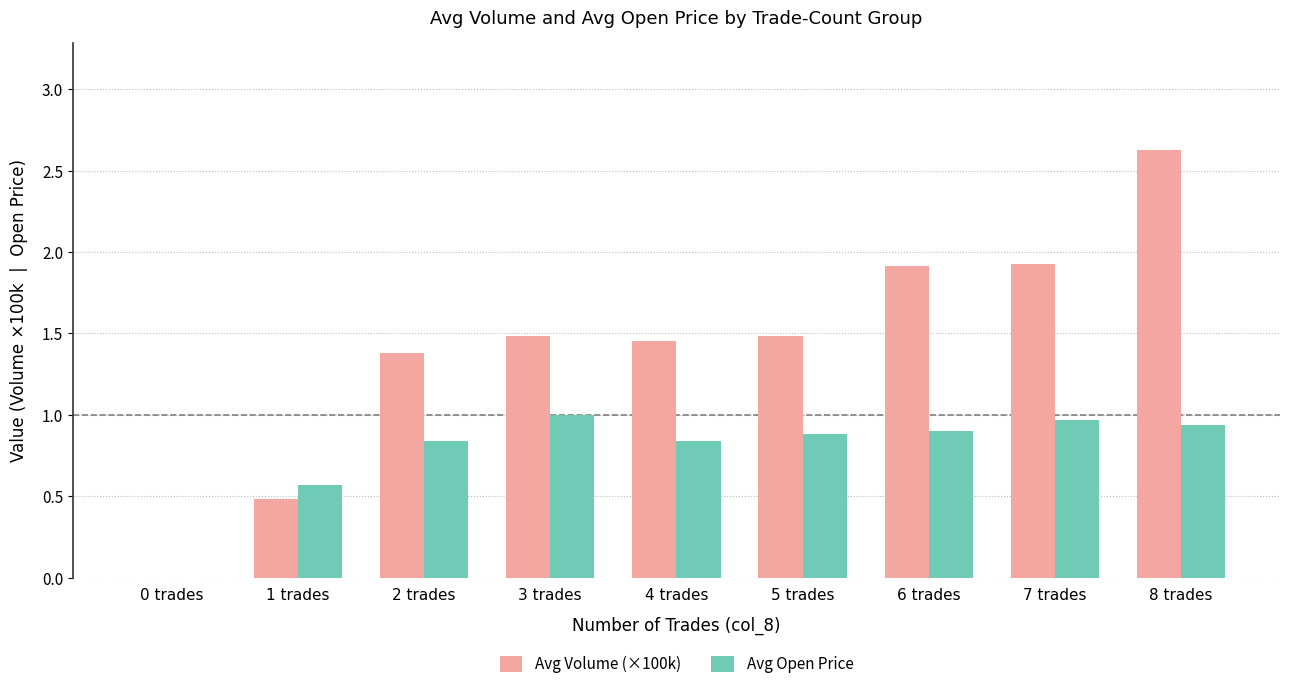

The value of Avg Volume (×100k) at 1 trades is 0.5. True or false?

True